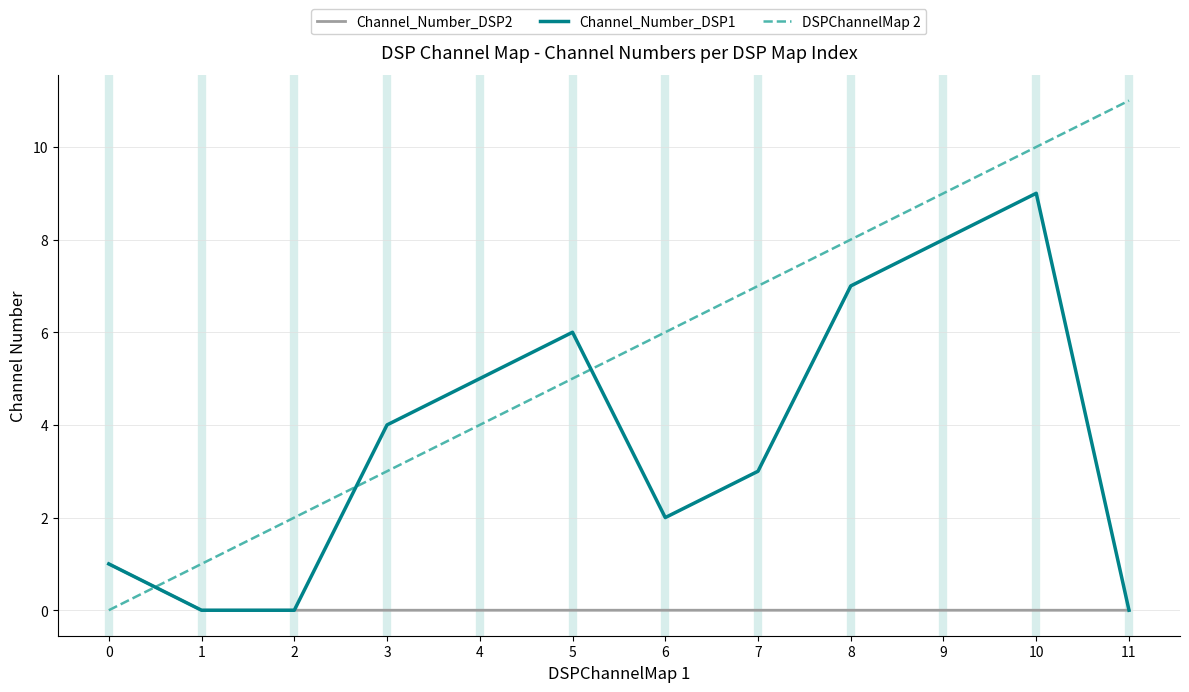

Rank the categories by DSPChannelMap 2 value from lowest to highest.

0, 1, 2, 3, 4, 5, 6, 7, 8, 9, 10, 11